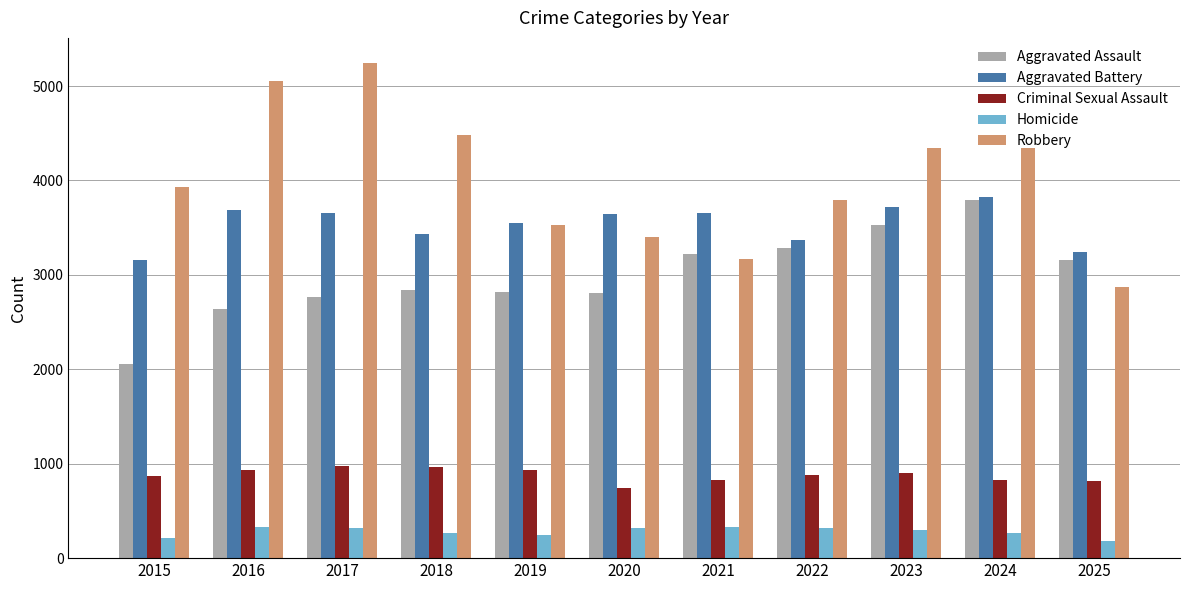

What is the average value of the Aggravated Assault series?

2993